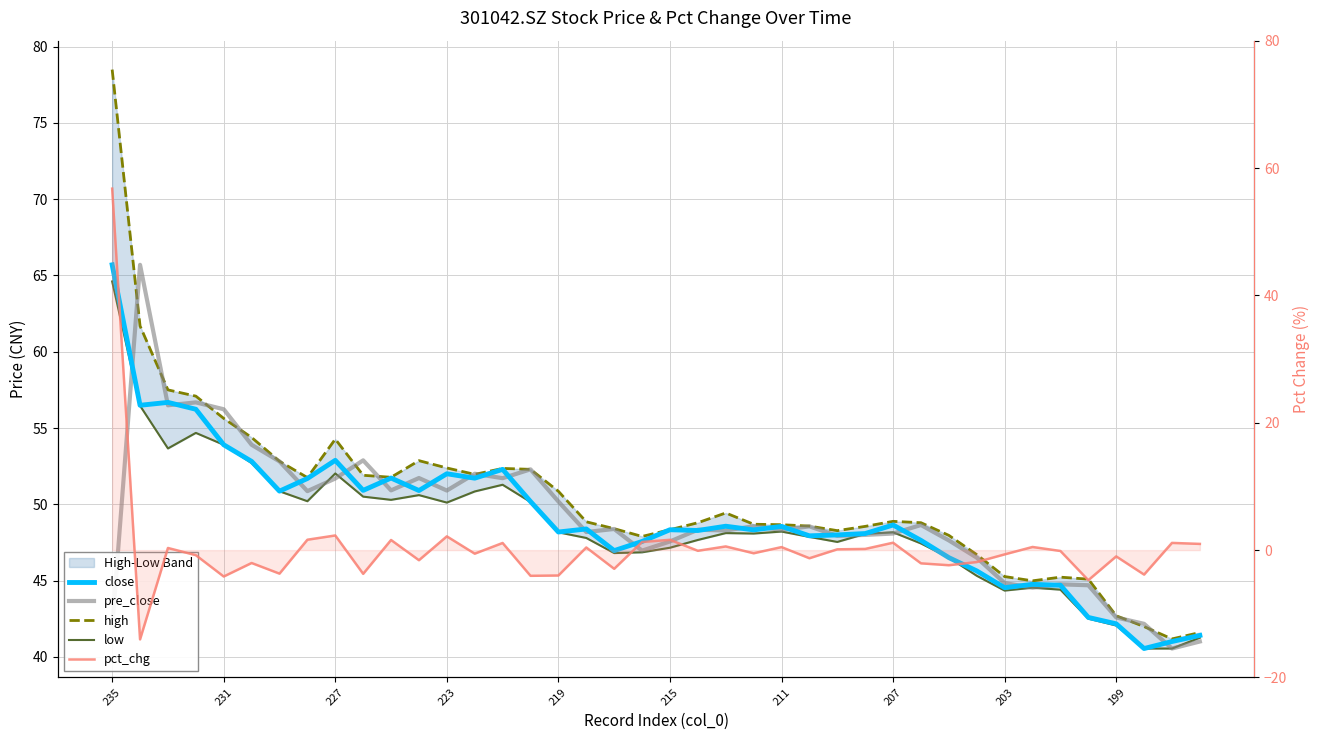

How many values in the high series exceed 48?

29